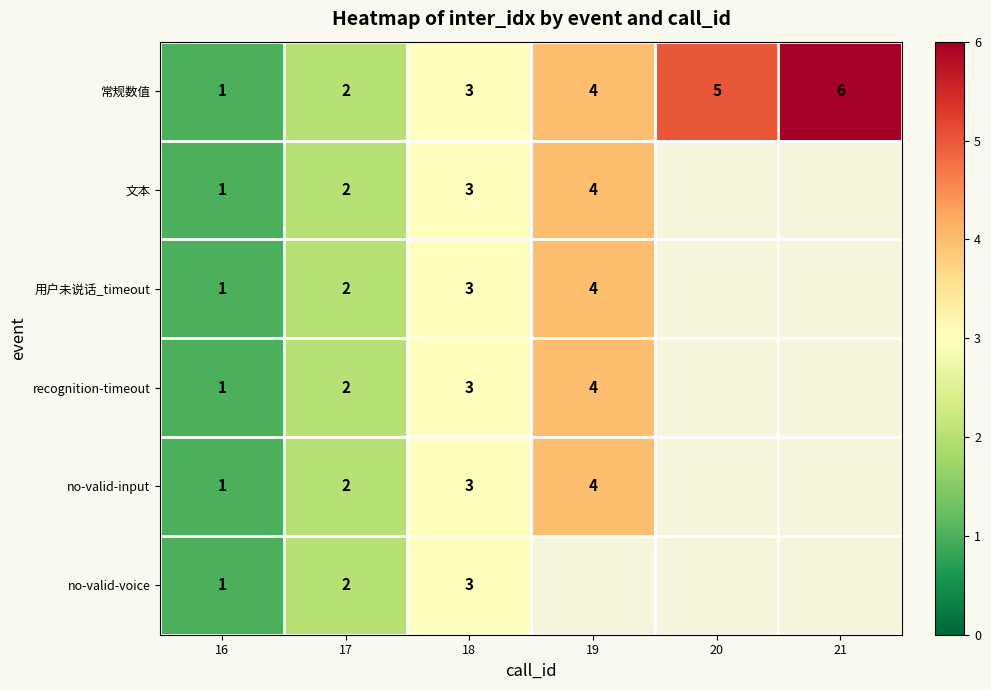

Which label corresponds to the largest value in the chart?

21